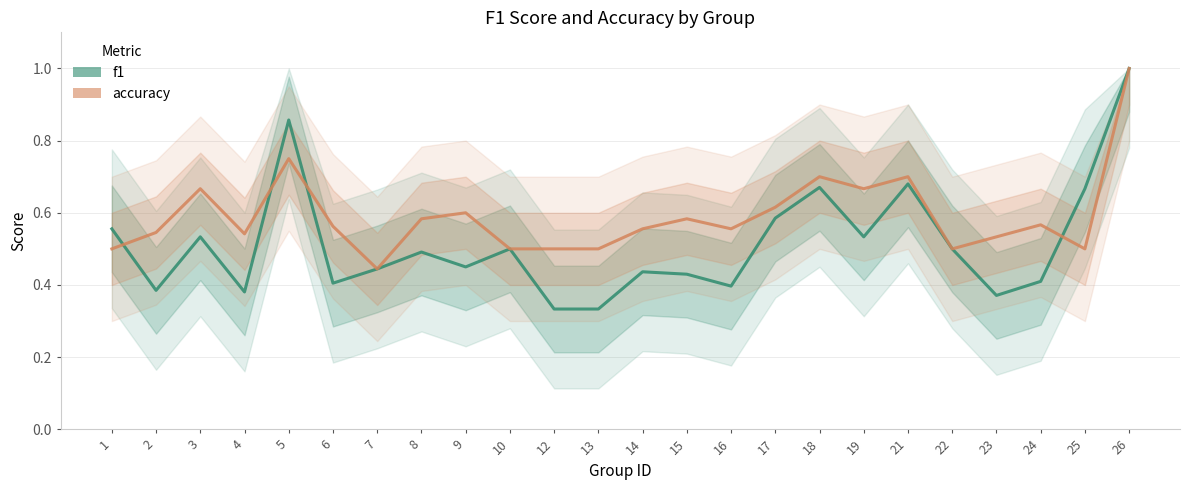

Which has a higher value, 18 or 24?

18